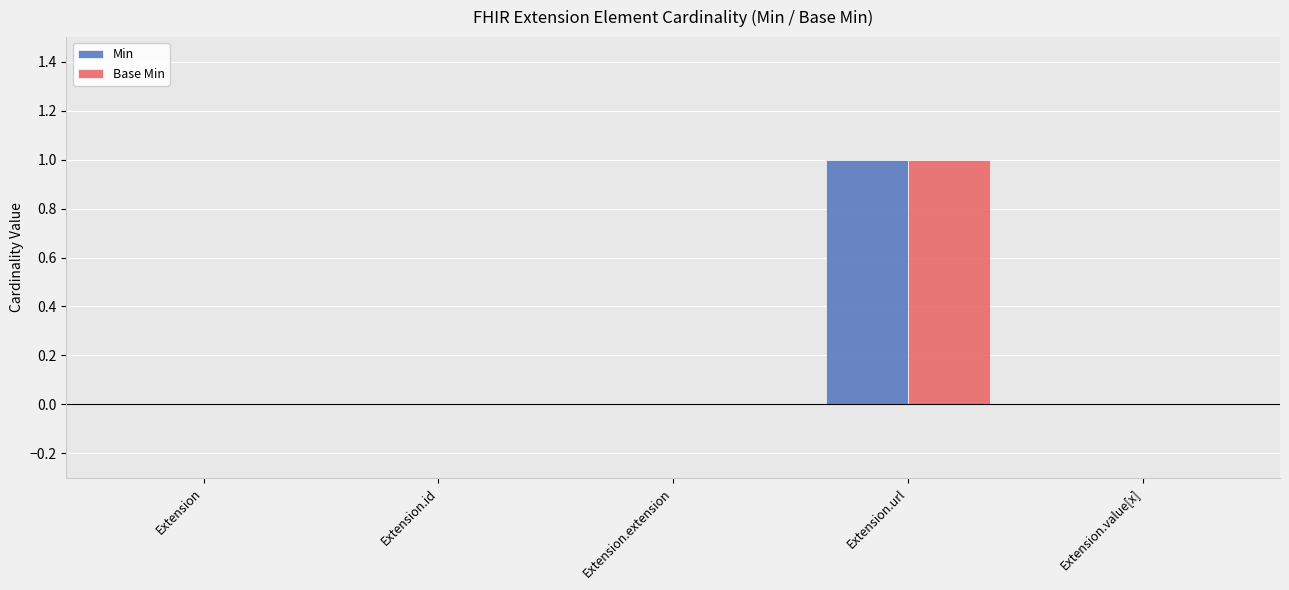

How many groups of bars are there?

5